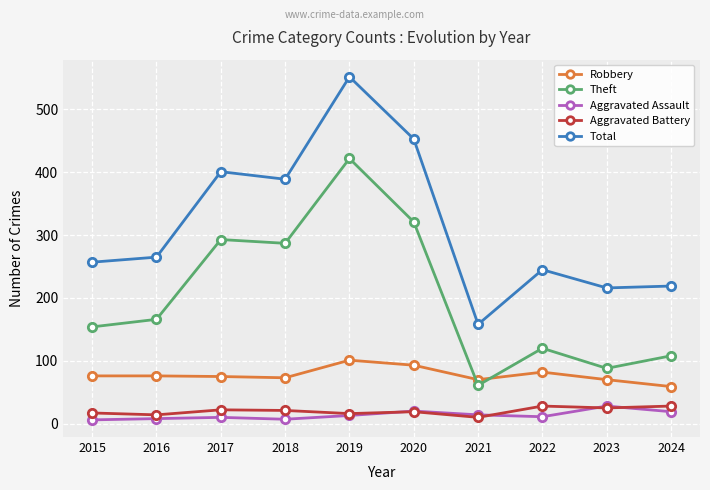

At how many categories does at least one series exceed 175?

9